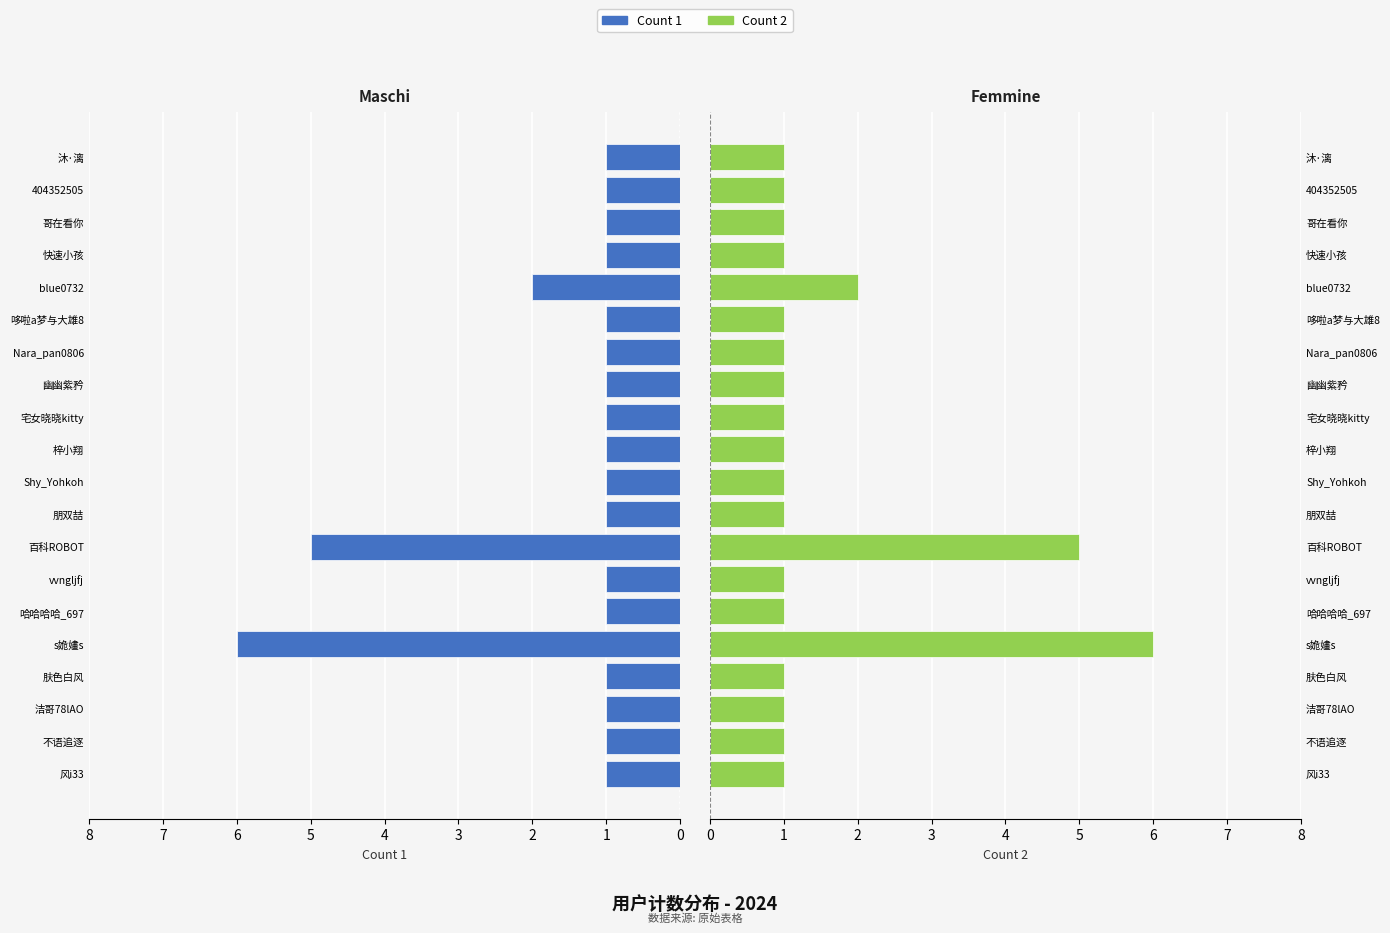

Reading left to right, what are all the values shown in this chart?

Count 1: 1	1	1	1	6	1	1	5	1	1	1	1	1	1	1	2	1	1	1	1
Count 2: 1	1	1	1	6	1	1	5	1	1	1	1	1	1	1	2	1	1	1	1